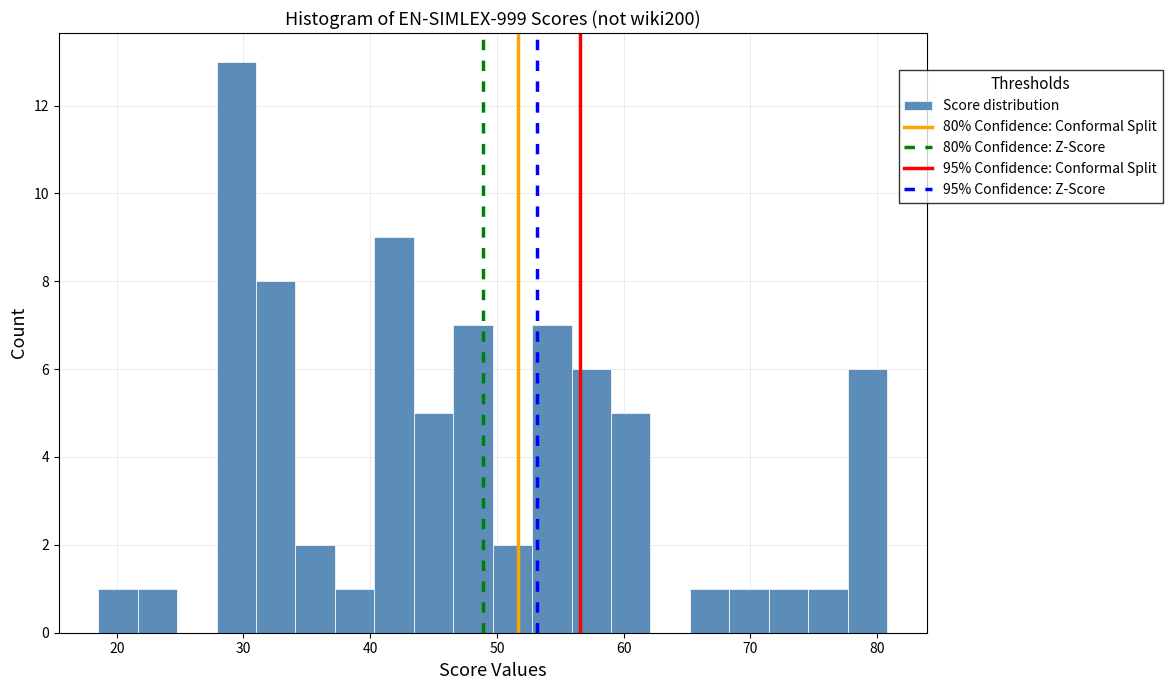

Read against the x-axis, roughly where is the centre of the tallest bar?

29